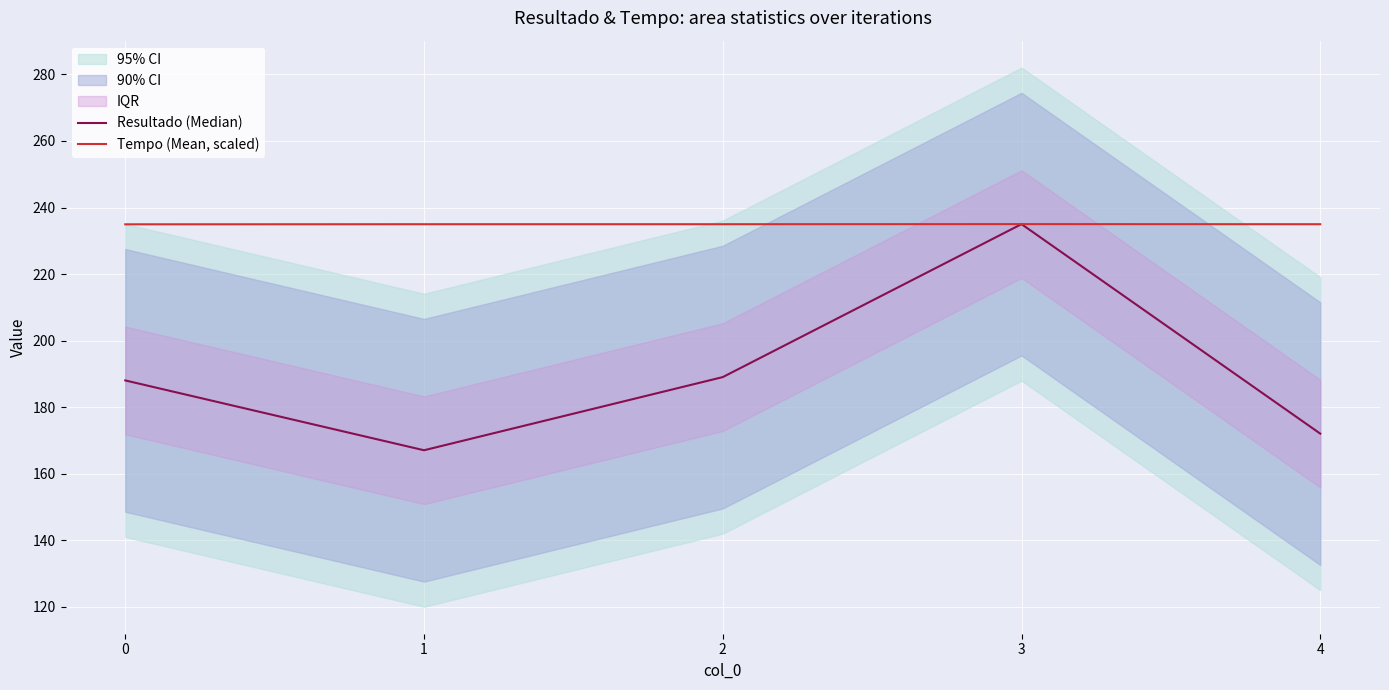

Is the value of Tempo (Mean, scaled) at 1 greater than the value of Resultado (Median) at 4?

Yes